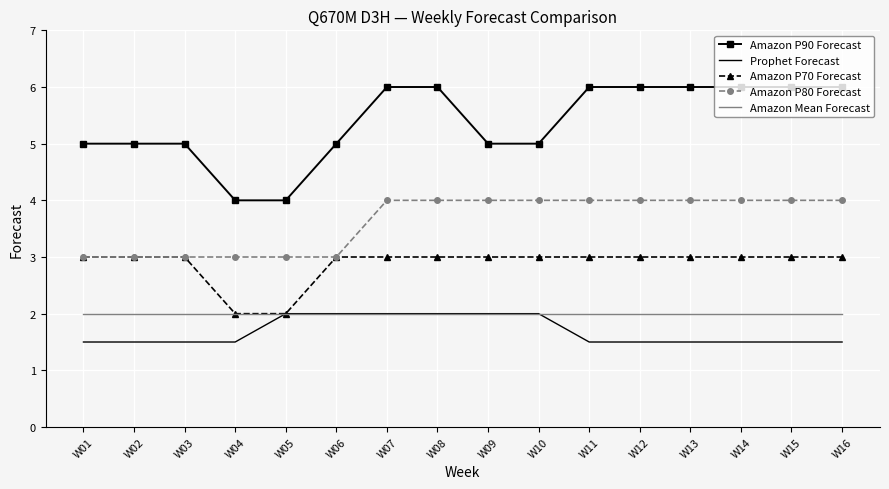

Between W05 and W12, which series saw the biggest shift?

Amazon P90 Forecast